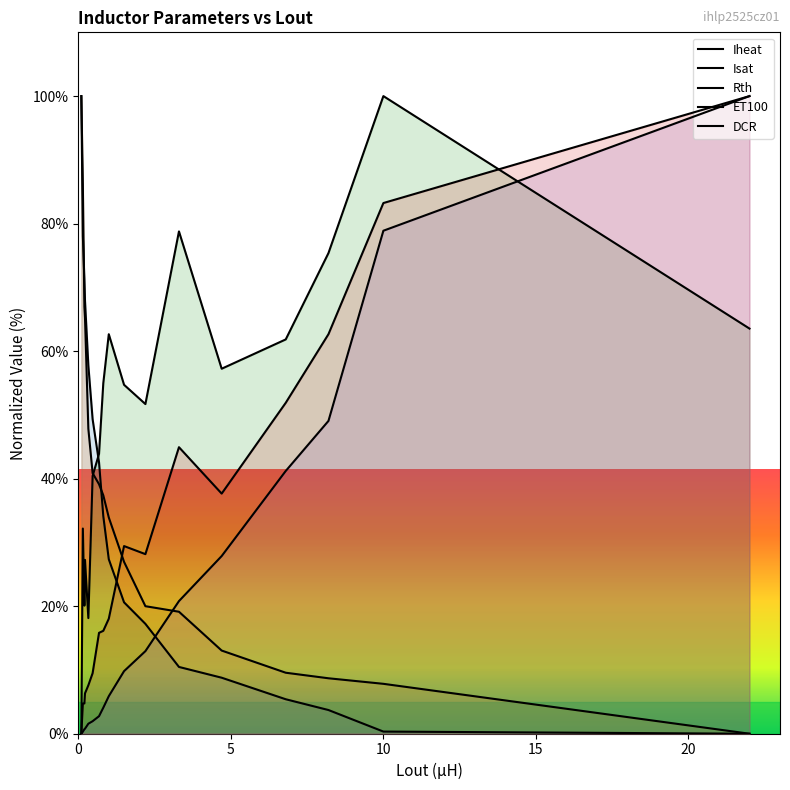

True or false: Rth has a value of 40.4 at 0.47.

True